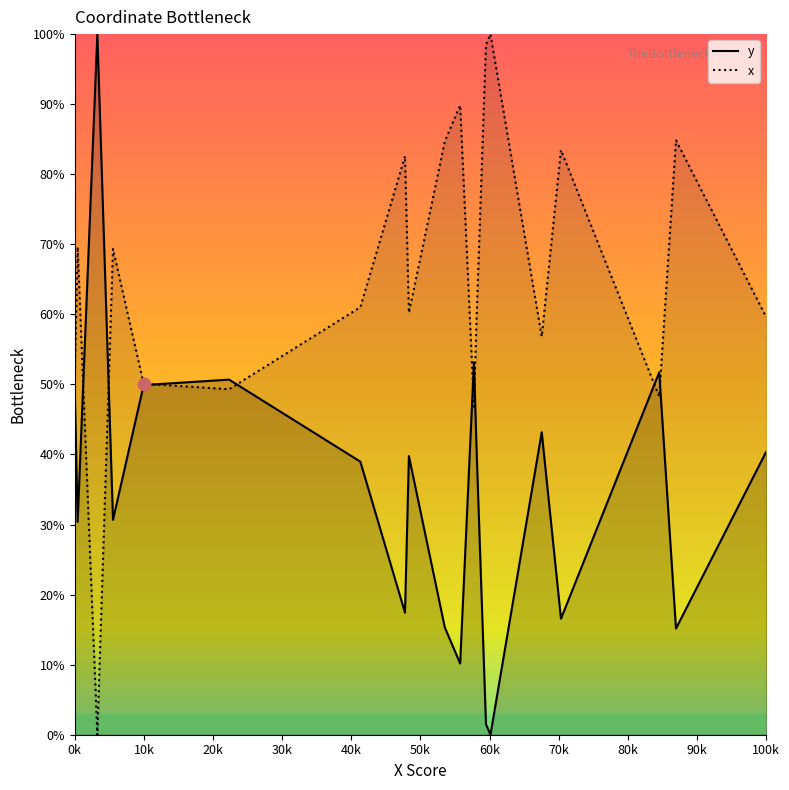

Is the value of y at 11 greater than the value of x at 13?

No